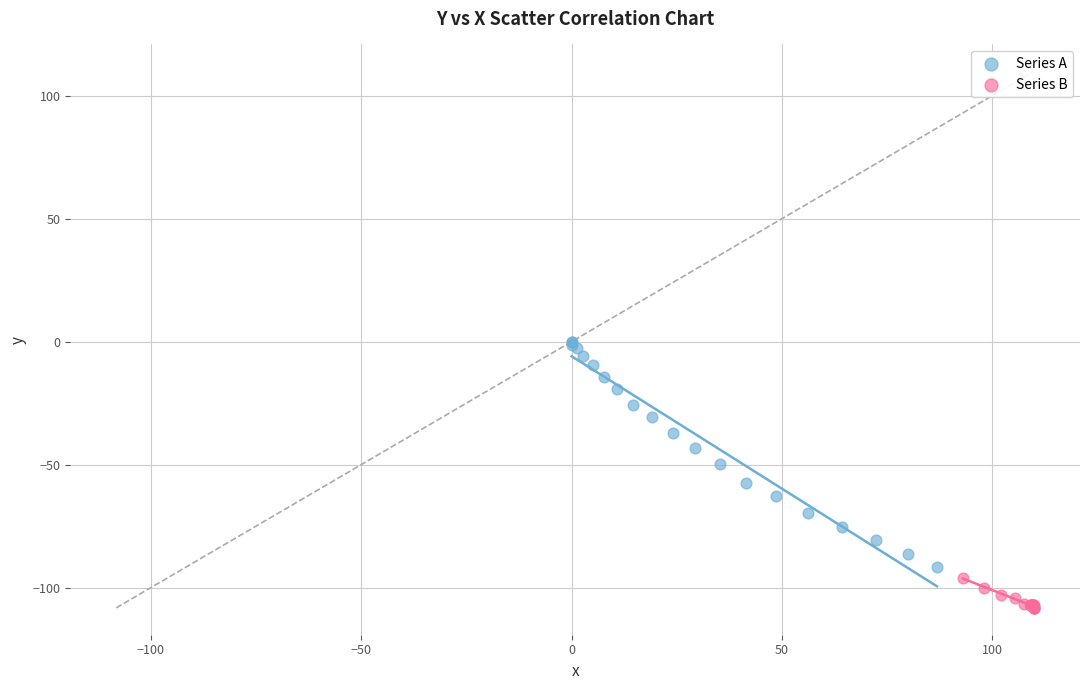

Which series reaches the maximum Y coordinate?

Series A